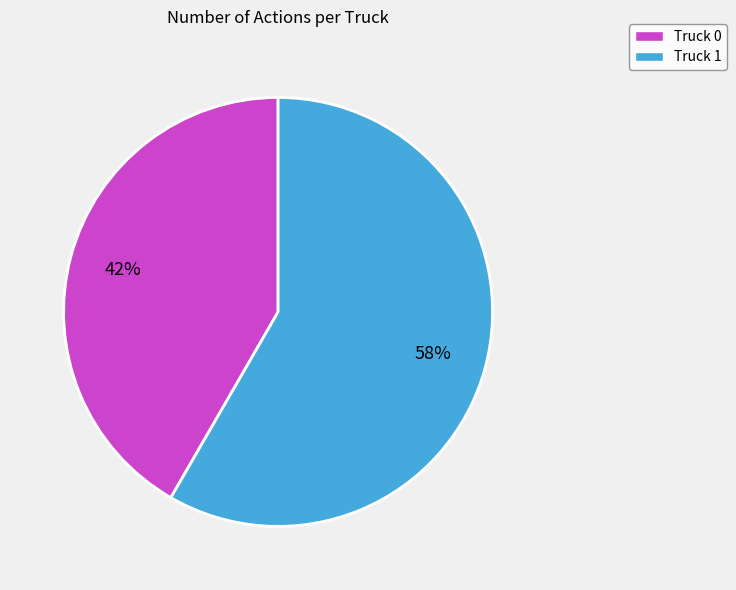

Does Truck 0 represent more than half of the total?

No